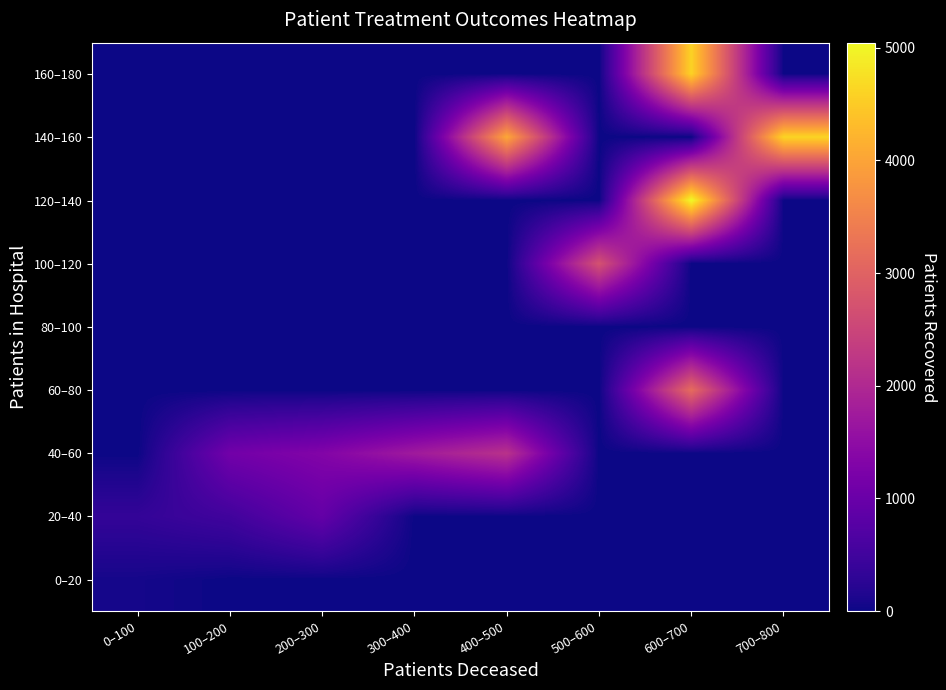

Which label corresponds to the smallest value in the chart?

100–200